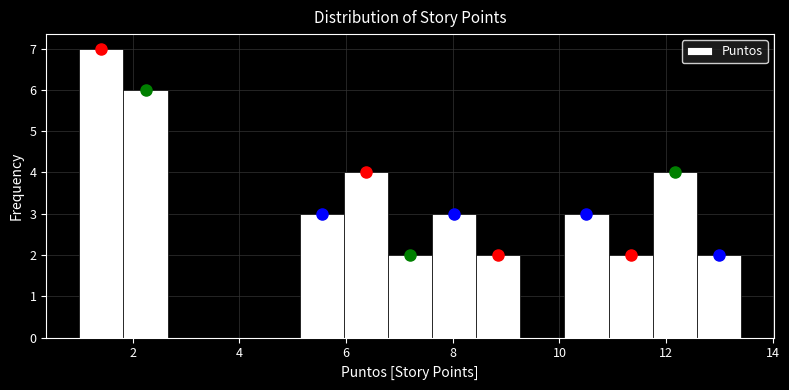

What is the height of the bar covering 12.6 to 13.4 on the x-axis? Neither the bar edges nor the heights are printed on the chart, so give them approximately, as read against the axes.

2